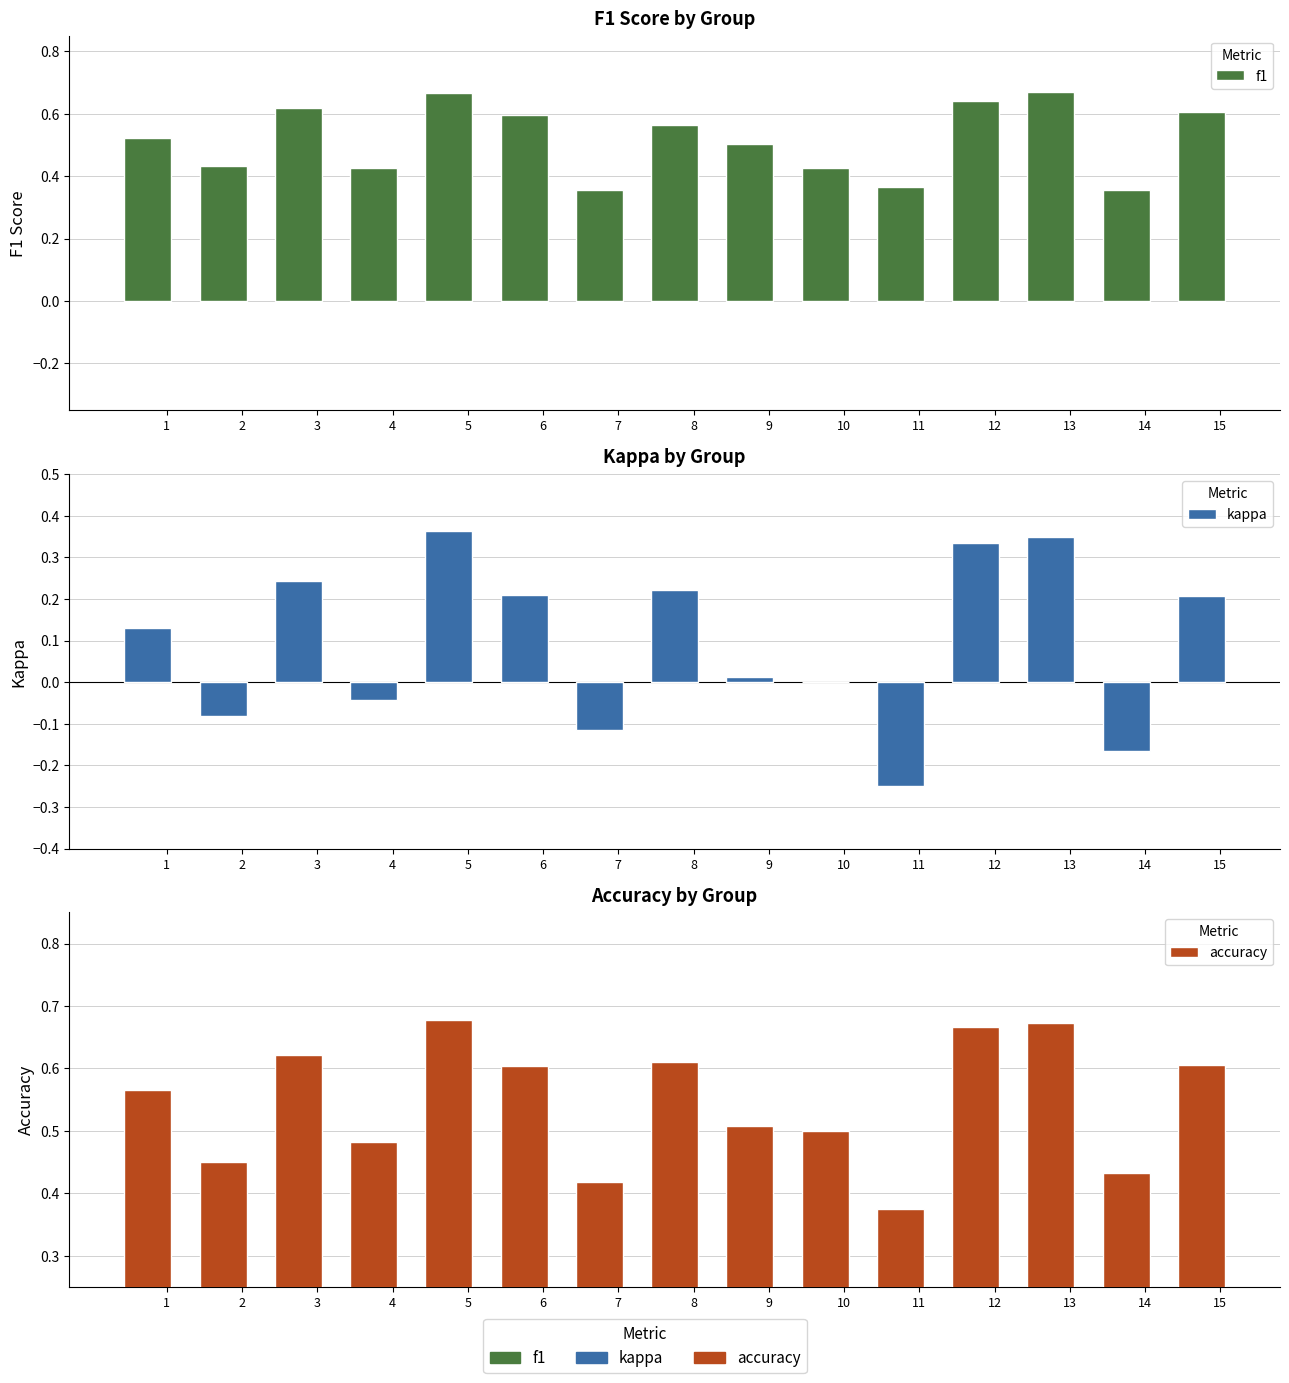

How many values in the kappa series are below 0?

5